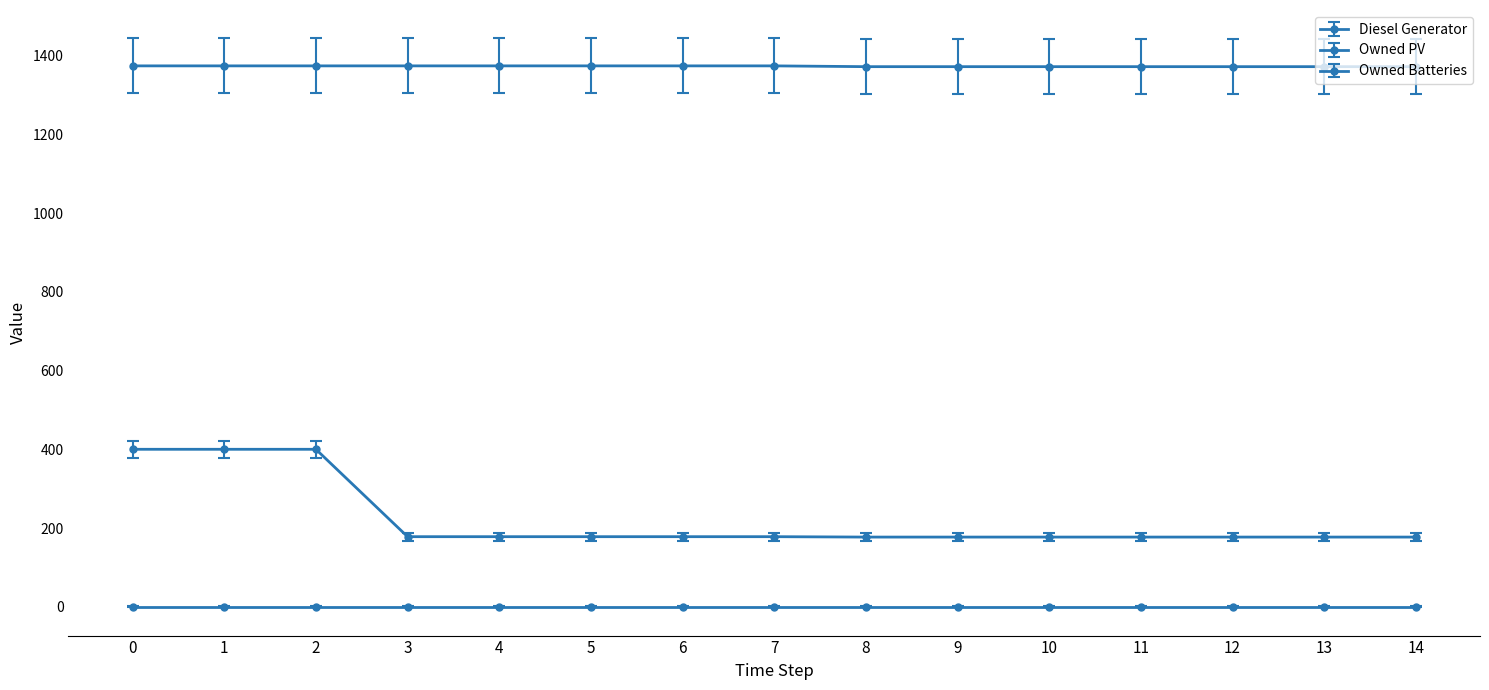

How many Owned Batteries values are between 1372 and 1374?

15